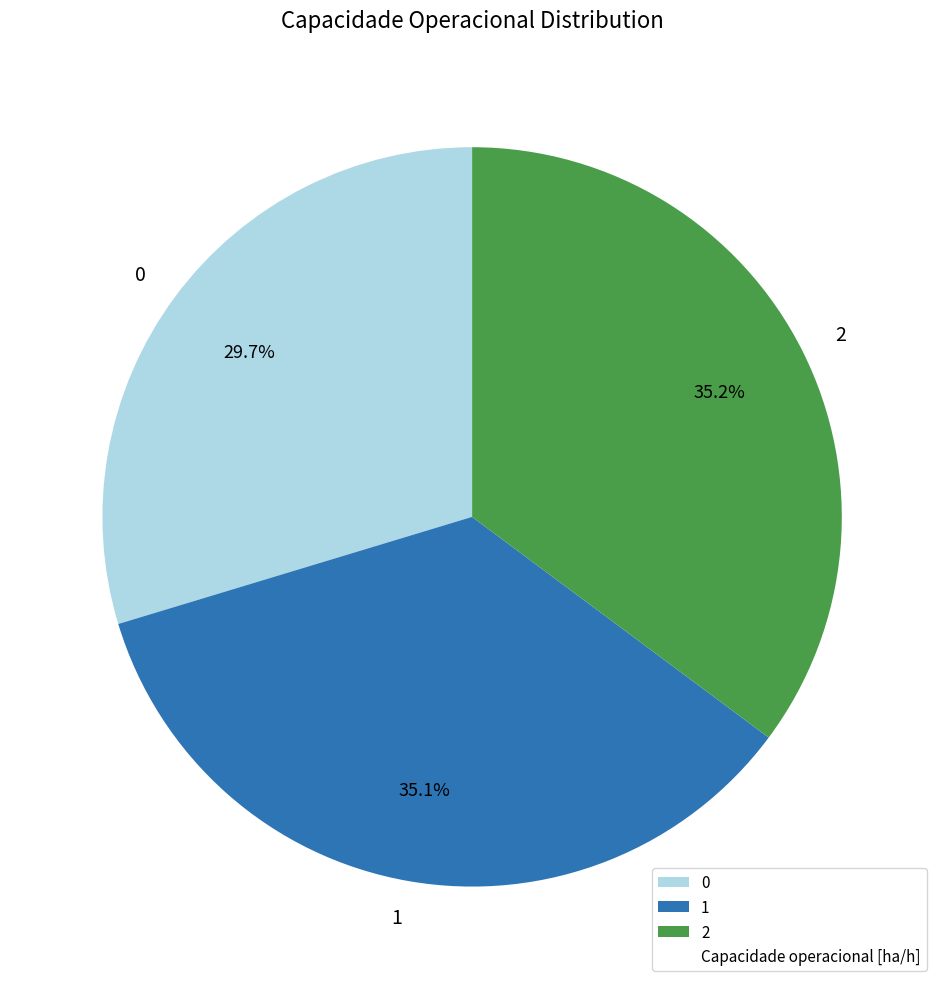

Is 2 the majority of the pie?

No